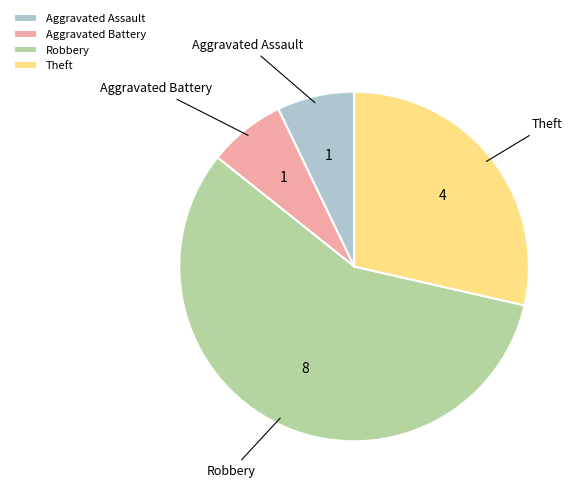

Which category has the biggest portion of the pie?

Robbery